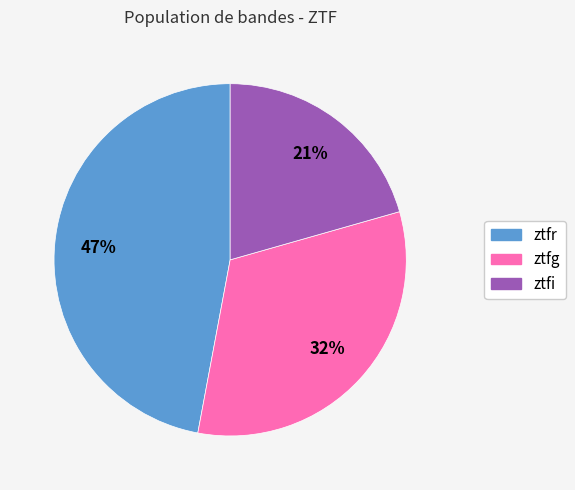

Is it true that ztfg is 32% of the pie?

True